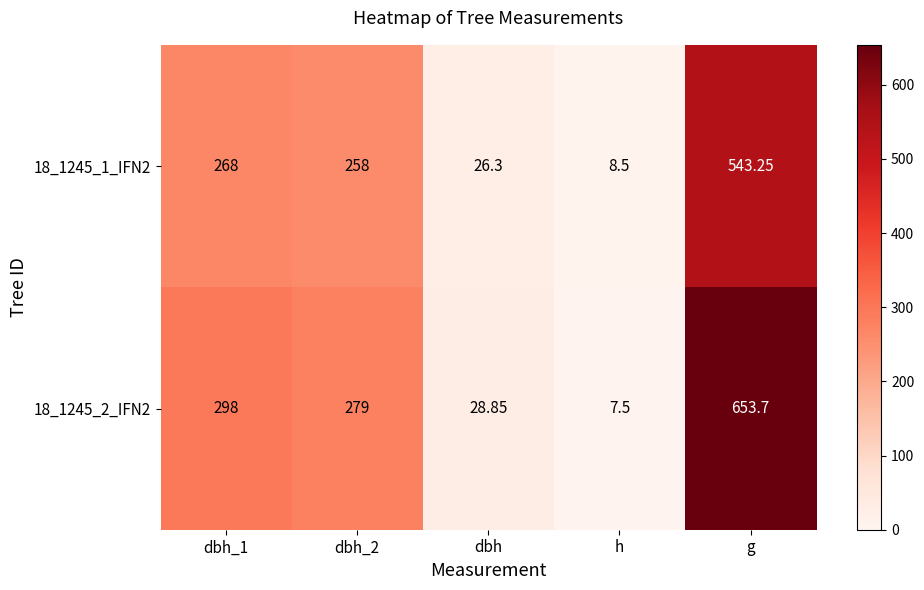

List the series in order of their peak value, highest first.

18_1245_2_IFN2, 18_1245_1_IFN2